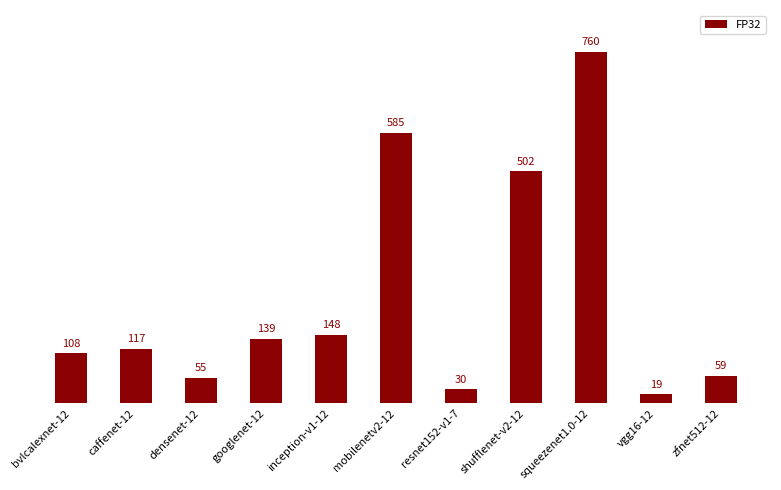

What is the minimum value shown in the chart?

19.0